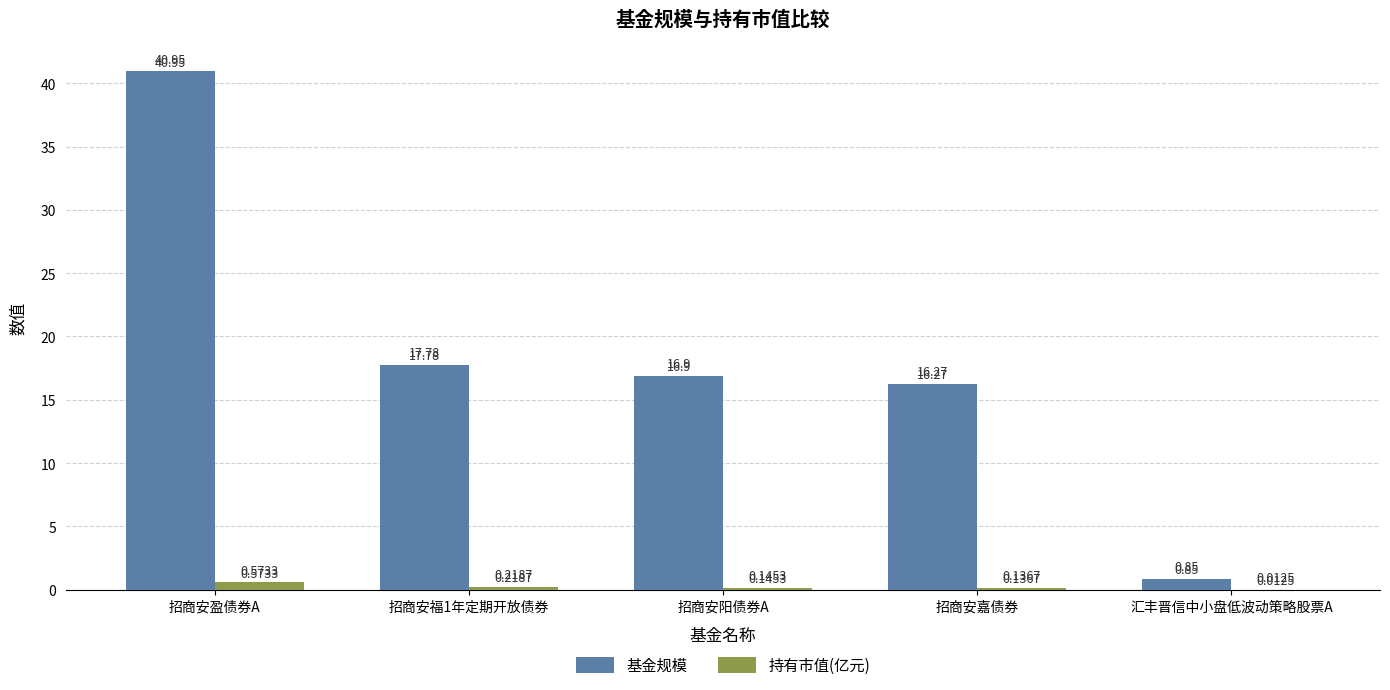

The 基金规模 series shows 22.5 at 招商安嘉债券. True or false?

False